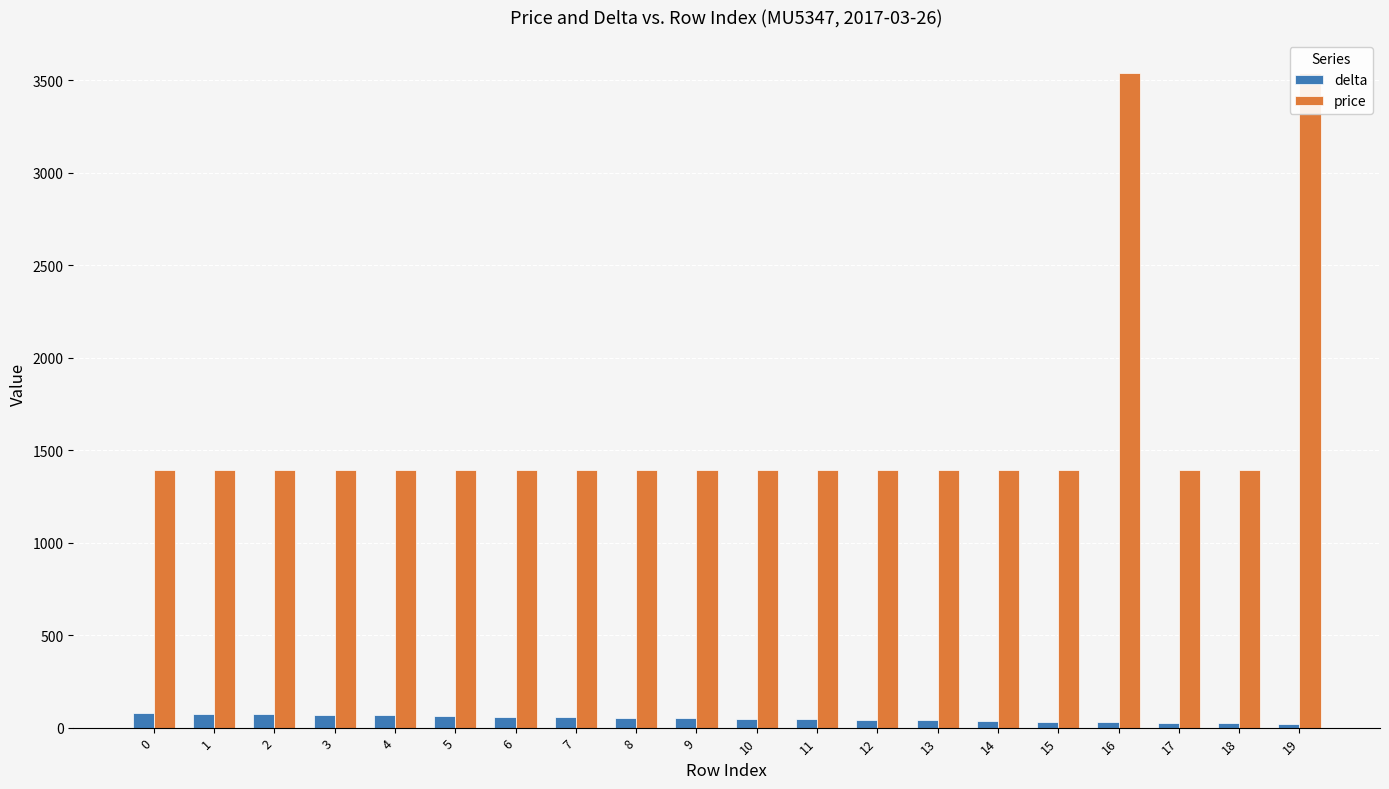

Which category has the lowest value in the delta series?

19